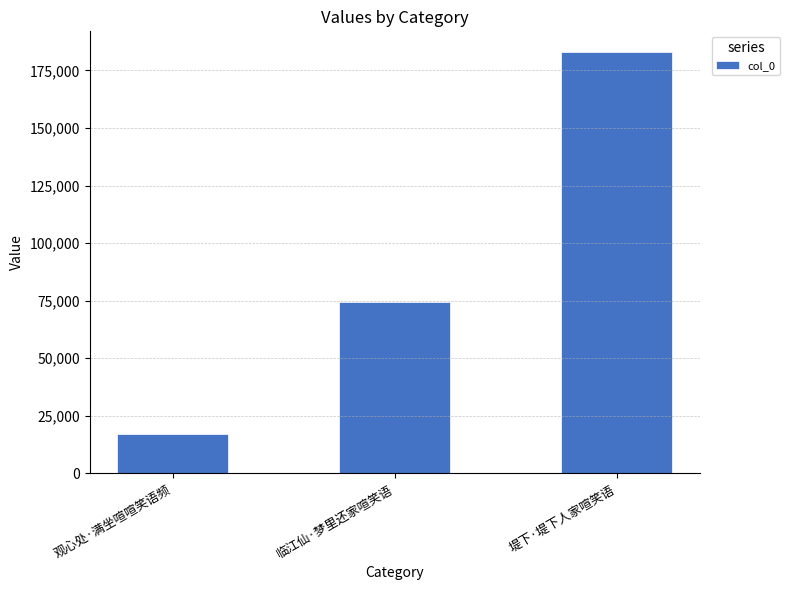

What is the ratio of the value at 堤下·堤下人家喧笑语 to the value at 观心处·满坐喧喧笑语频?

10.7